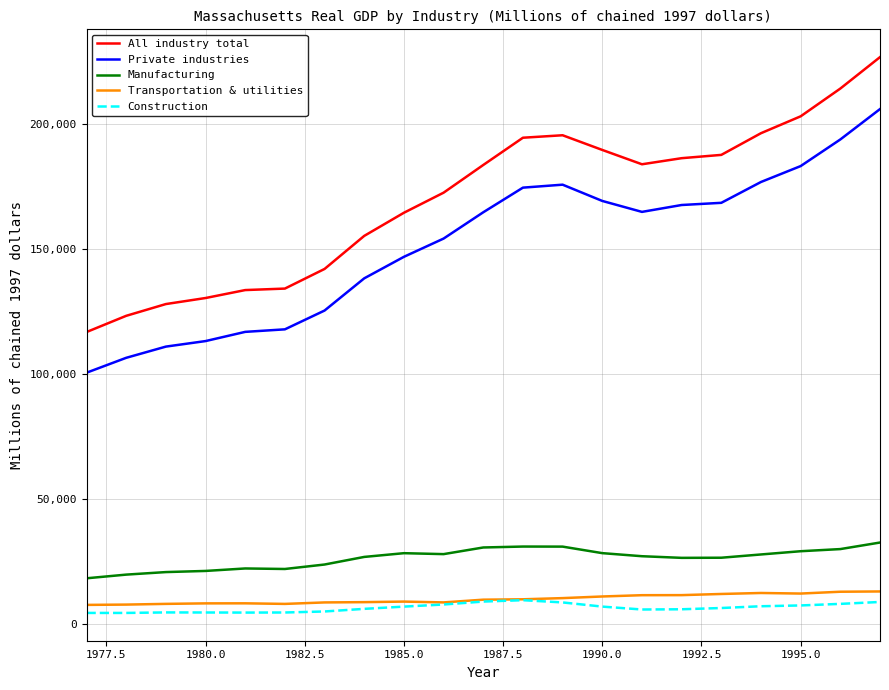

What is the greatest value displayed?

226879.6